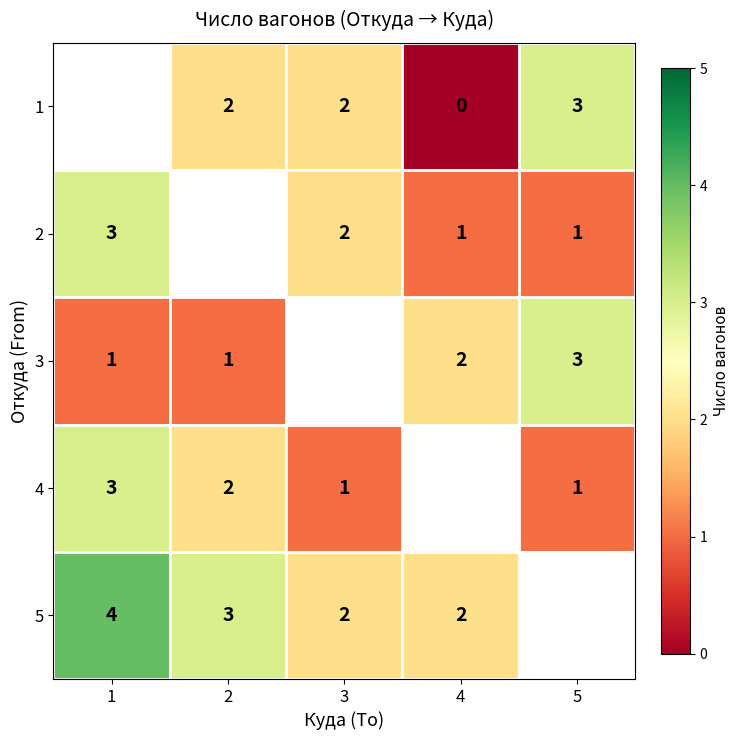

Is the value of 1 at 4 greater than the value of 4 at 5?

No